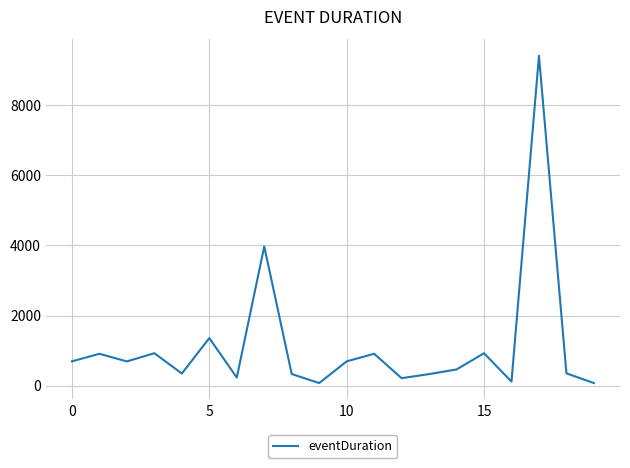

What is the maximum value shown in the chart?

9412